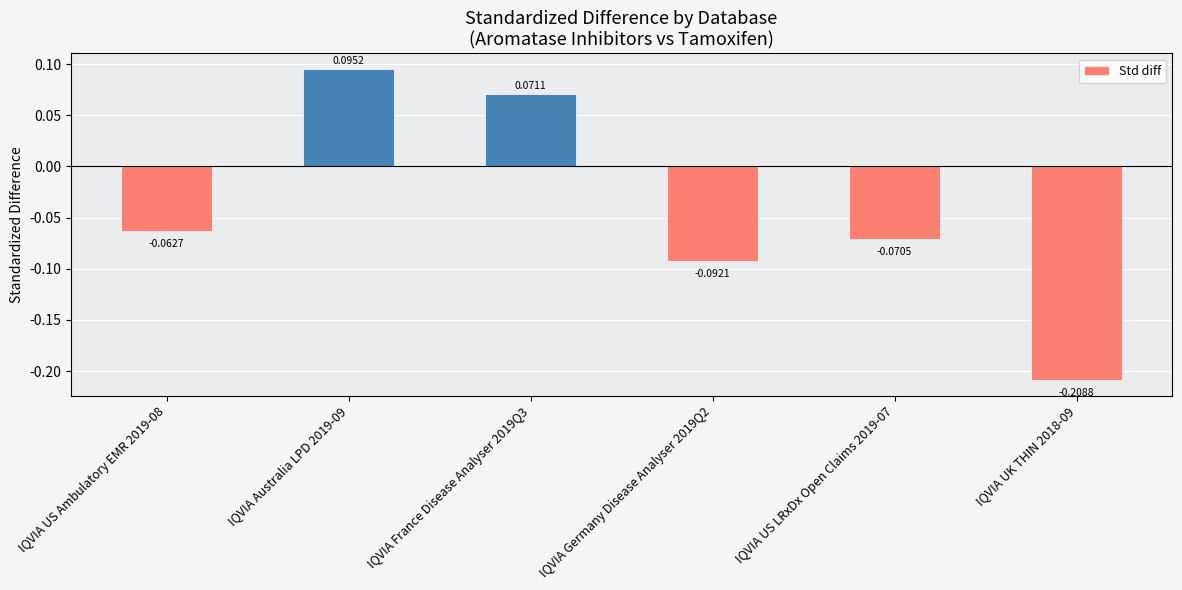

What is the difference between the second highest and minimum values?

0.3